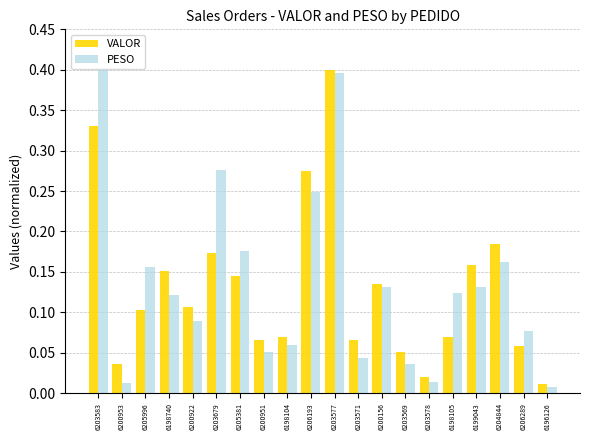

The value of PESO at 6199043 is 0.2. True or false?

False